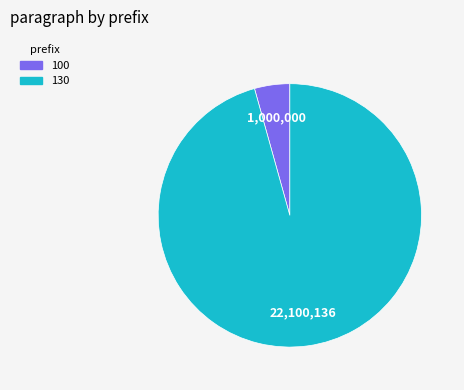

Is it true that 130 is 88% of the pie?

False